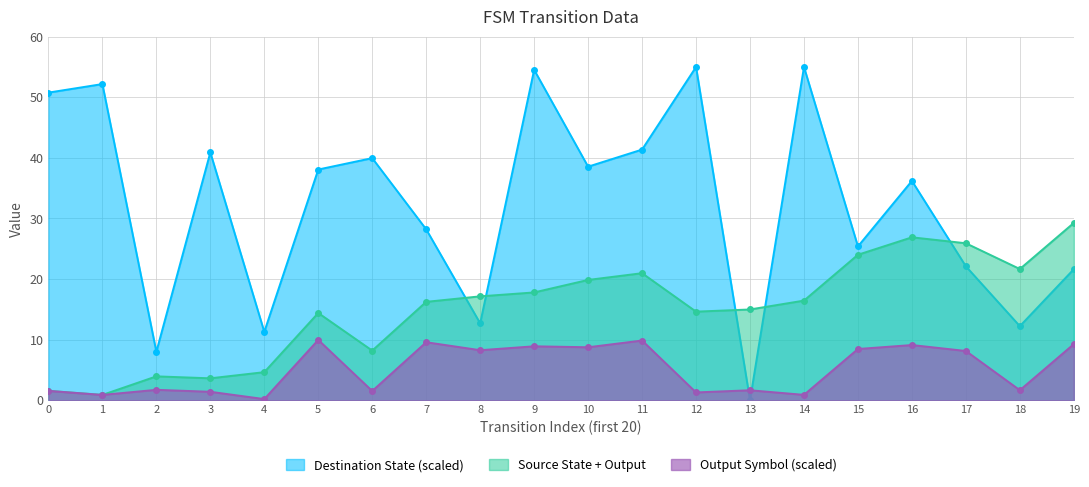

What is the difference between the highest and lowest values at 10?

29.8